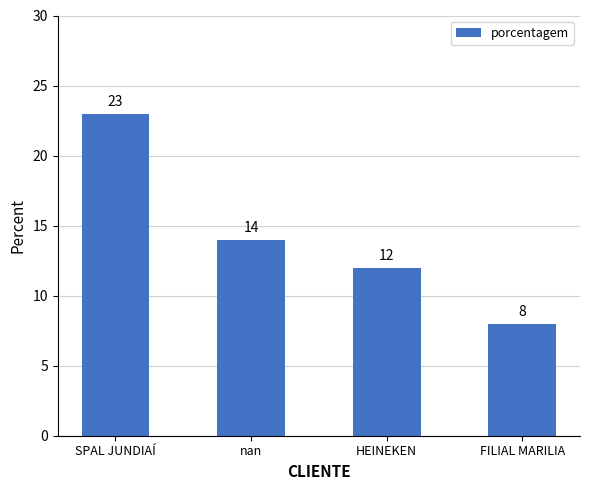

What is the maximum value shown in the chart?

23